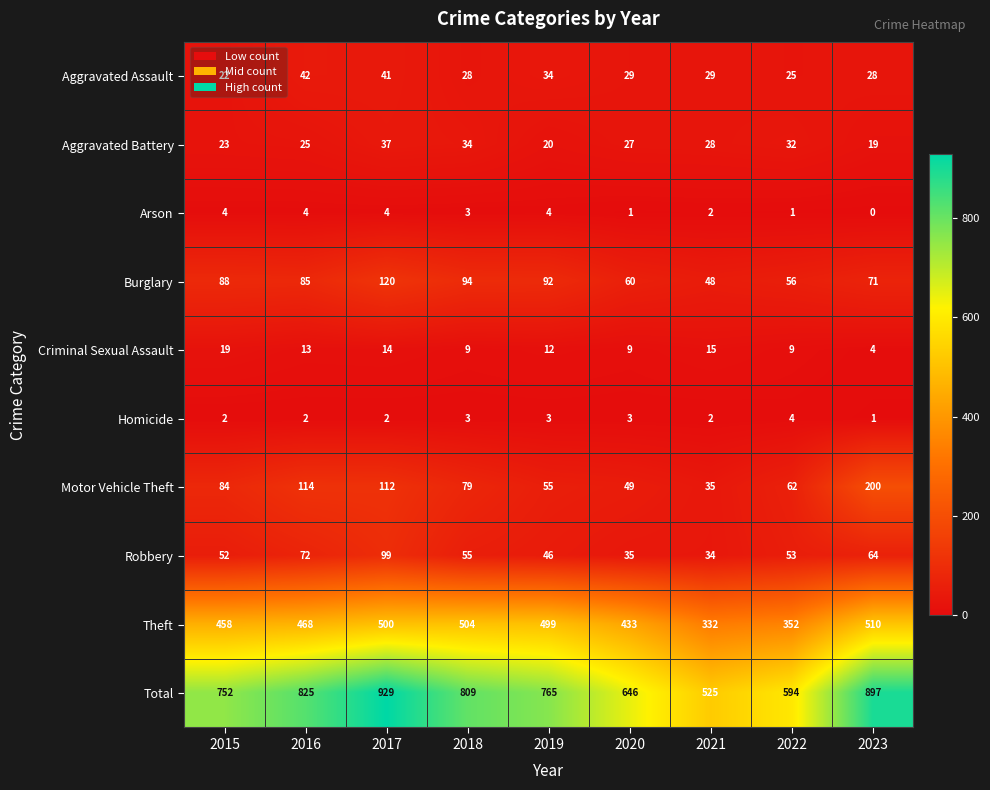

At 2015, list the series in order from largest to smallest.

Total, Theft, Burglary, Motor Vehicle Theft, Robbery, Aggravated Battery, Aggravated Assault, Criminal Sexual Assault, Arson, Homicide